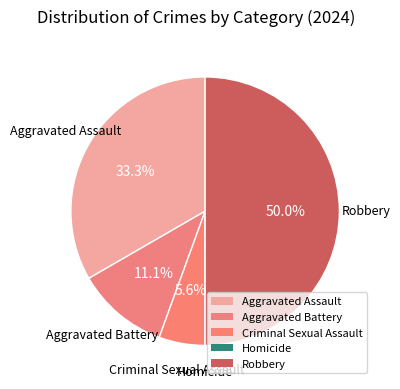

To the nearest percent, what percentage of the pie is Aggravated Battery?

11%